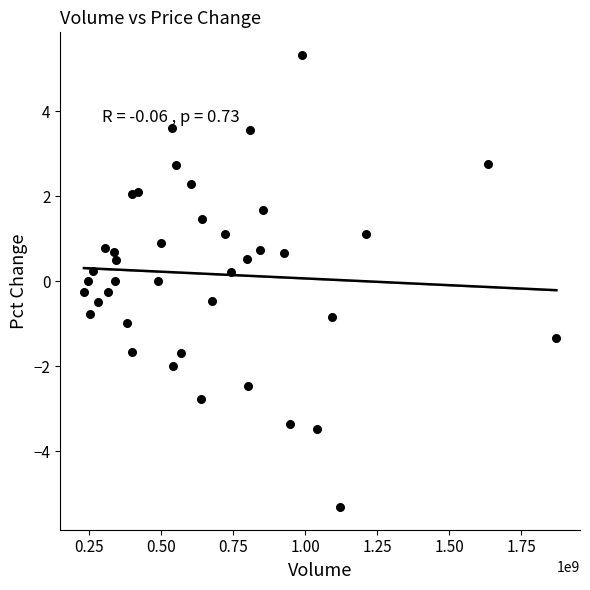

What is the range of X values (max minus min)?

1639667536.0